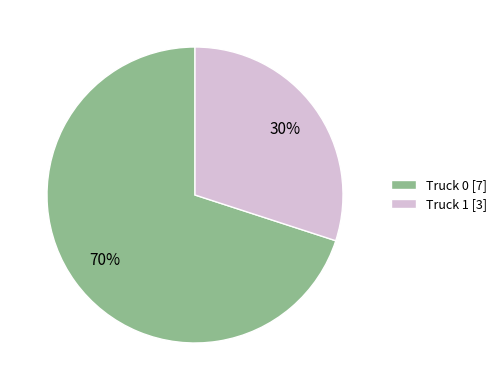

What is the majority slice?

Truck 0